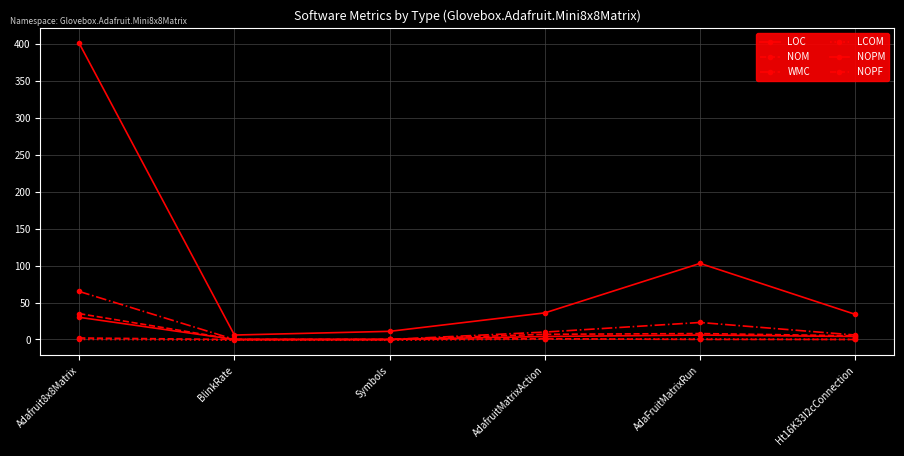

How many series are shown in this chart?

6